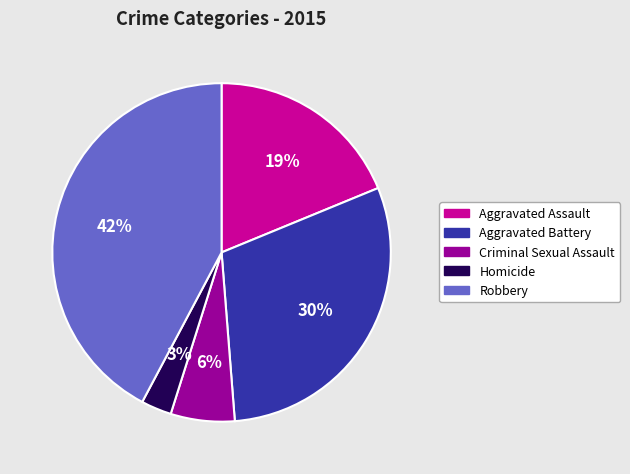

Rank the categories by value from highest to lowest.

Robbery, Aggravated Battery, Aggravated Assault, Criminal Sexual Assault, Homicide